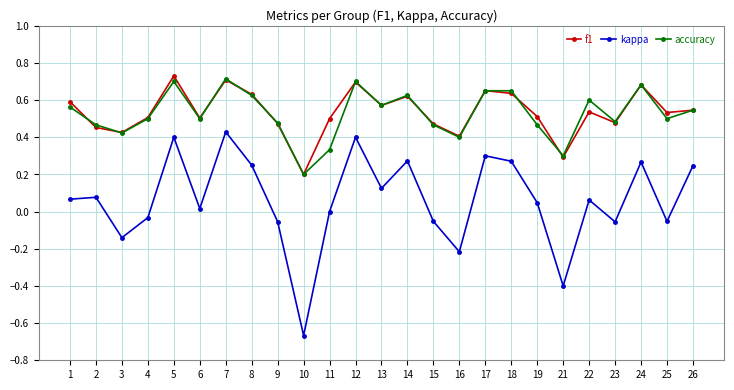

How many interior local peaks does the f1 series have?

7